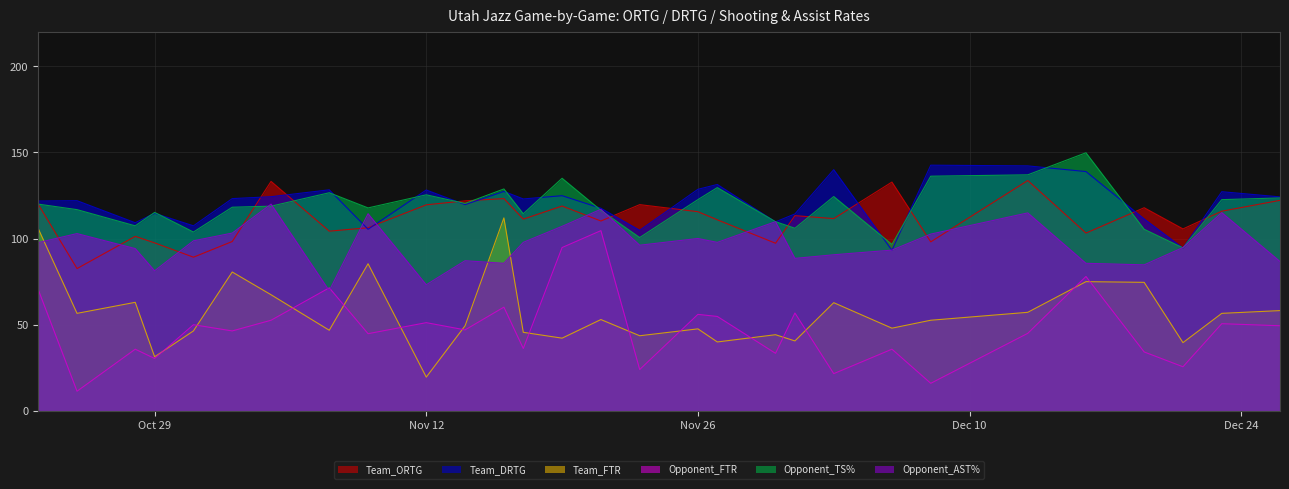

Between 2024-12-06 and 2024-11-02, which is larger?

2024-12-06